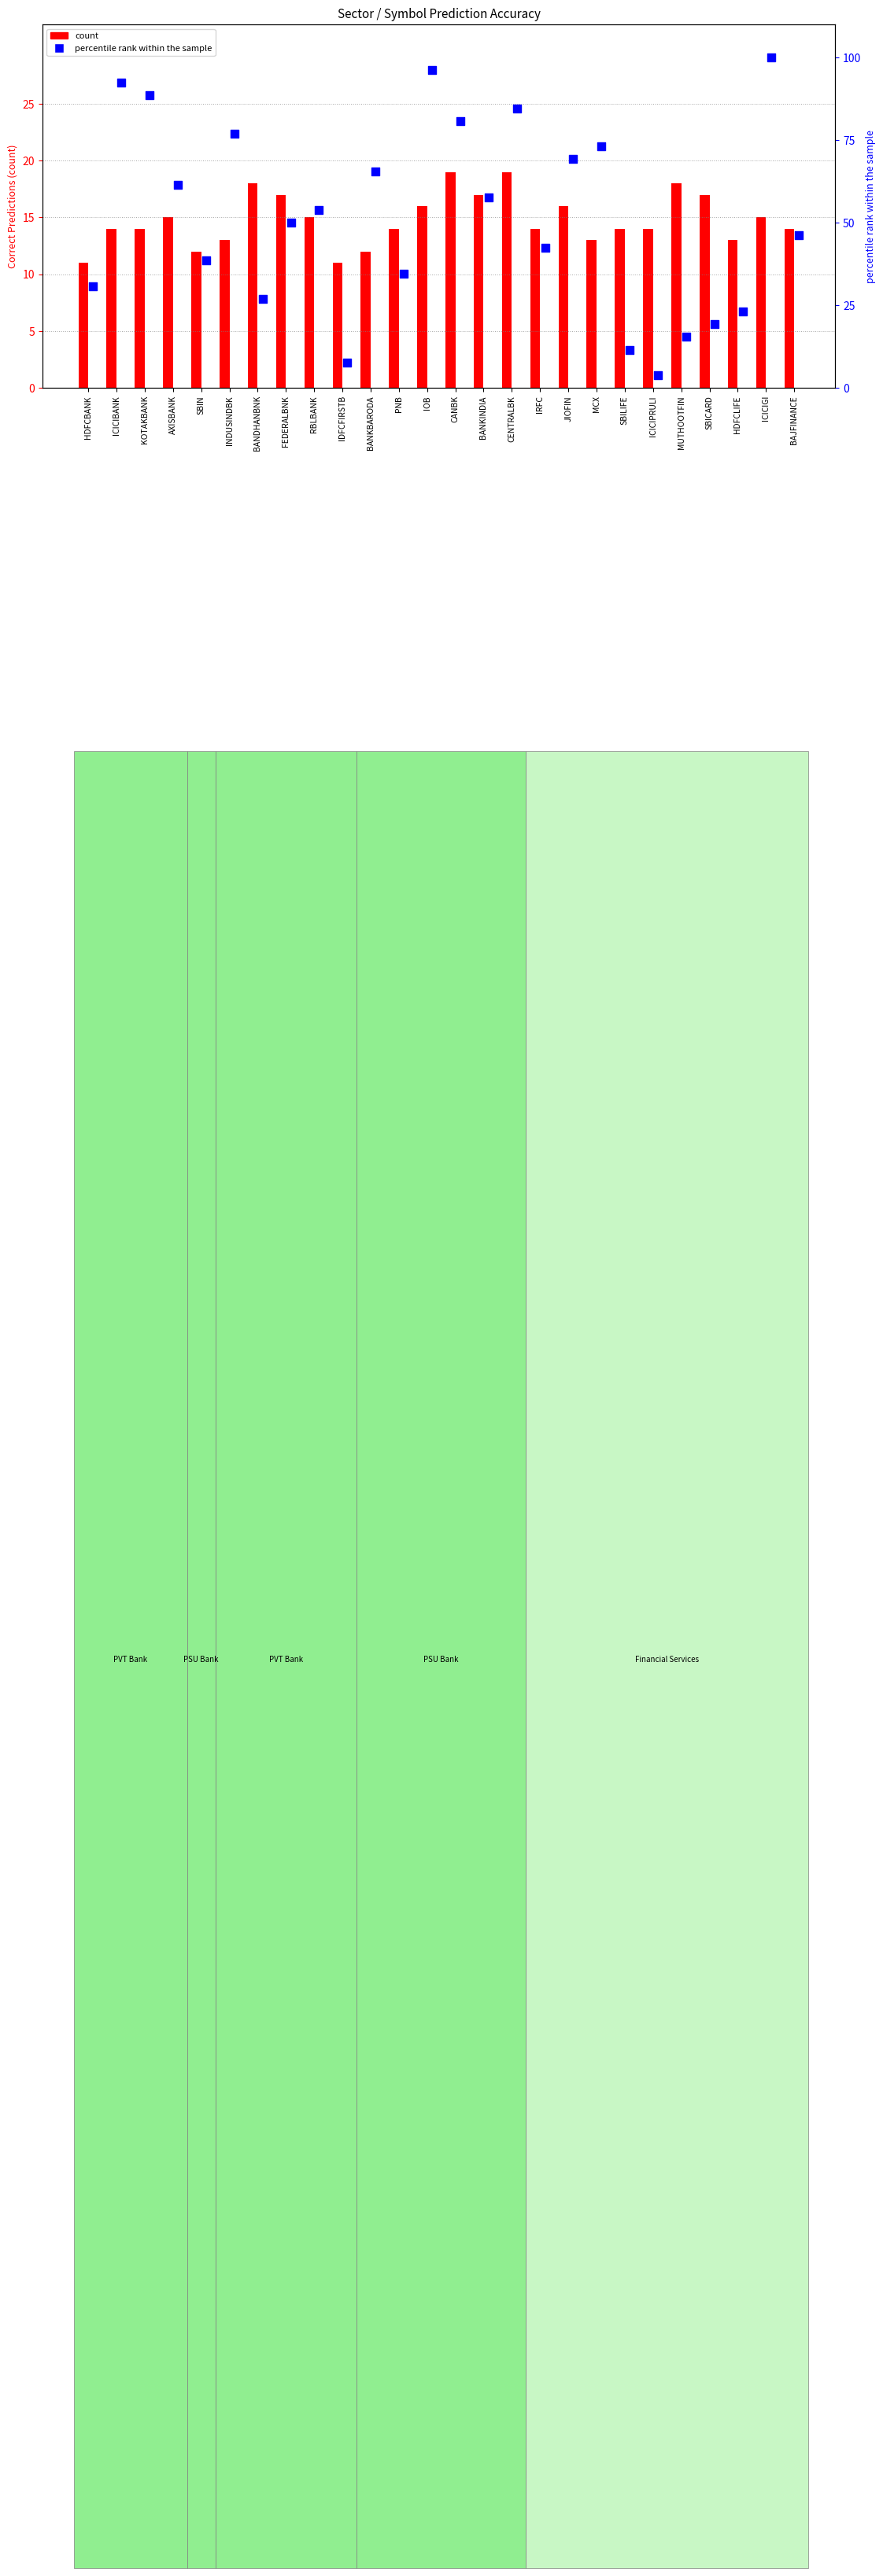

Which series reaches the maximum Y coordinate?

percentile rank within the sample